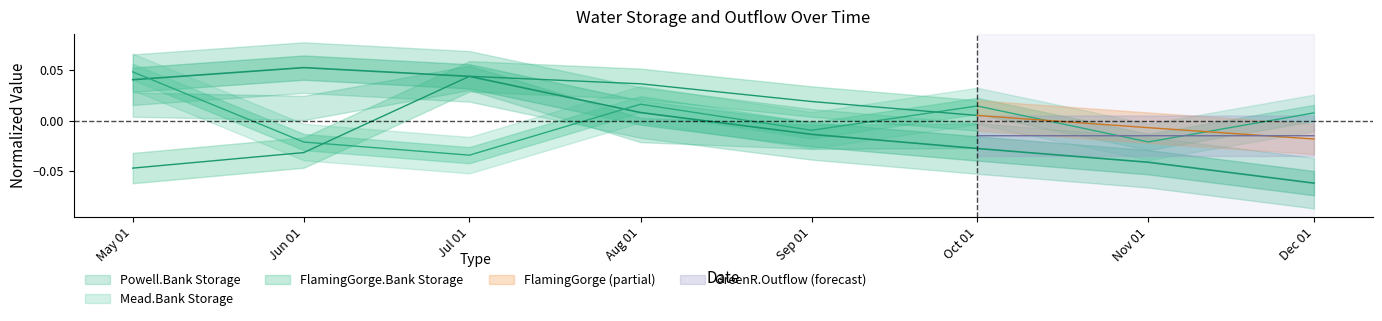

After their last crossing, which series has the higher values: Mead.Bank Storage or Powell.Bank Storage?

Mead.Bank Storage